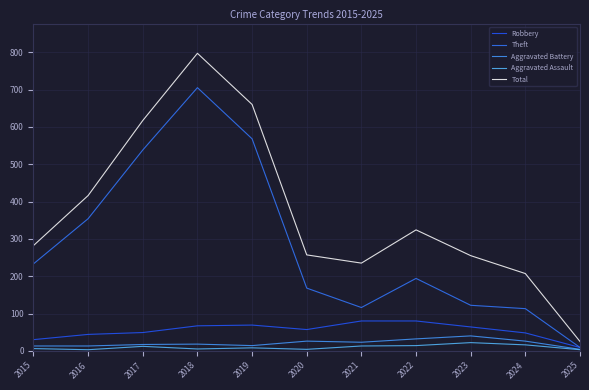

True or false: Aggravated Battery and Aggravated Assault intersect in this chart.

False